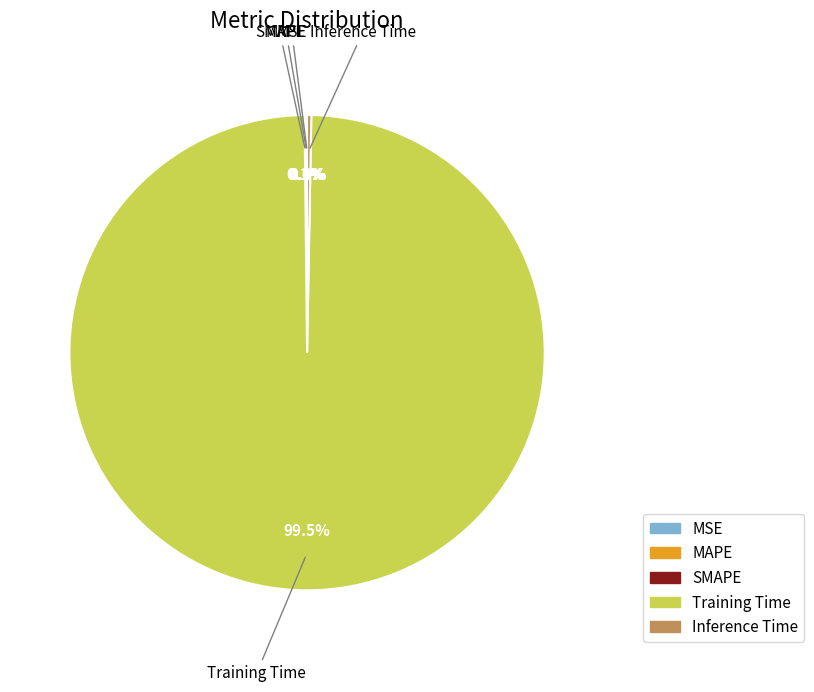

How much of the chart is everything except Training Time?

0.5%